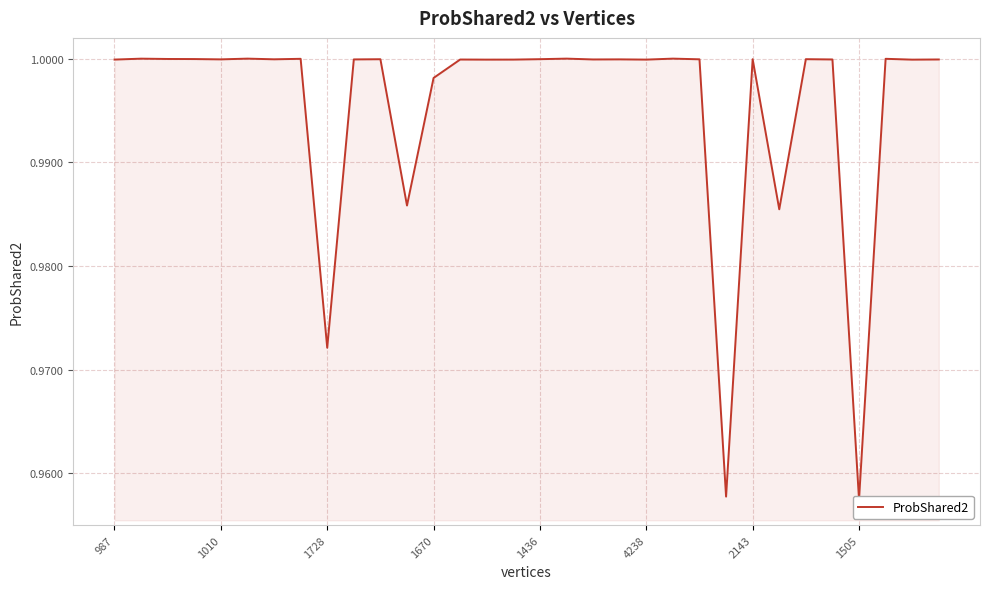

Is it true that the value at 2143 is 1.0?

True